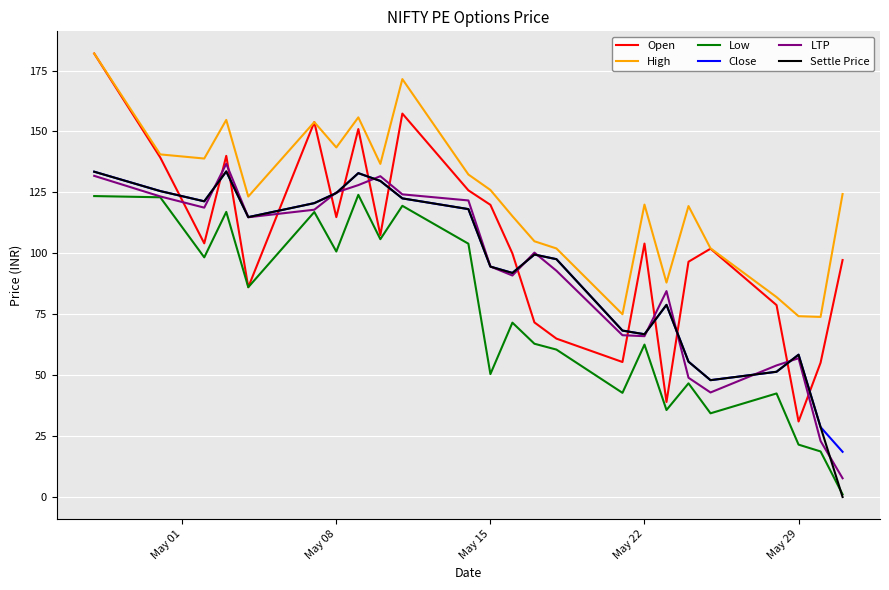

Which series has the largest range (max minus min)?

Open